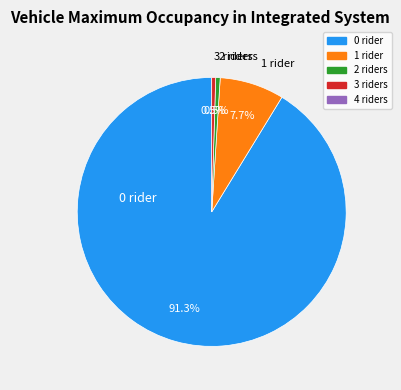

Combined, what portion of the pie is 1 rider and 0 rider?

99.0%